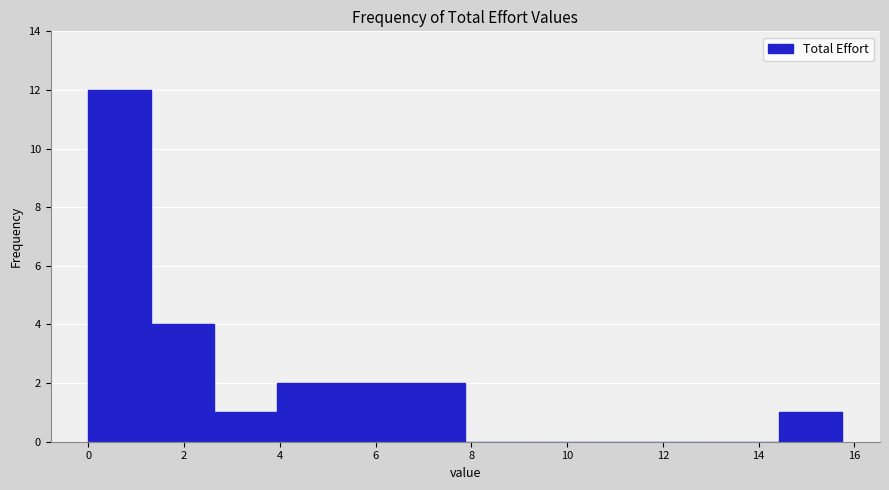

How tall is the bar that spans 4.0 to 5.2 on the x-axis? Neither the bar edges nor the heights are printed on the chart, so give them approximately, as read against the axes.

2